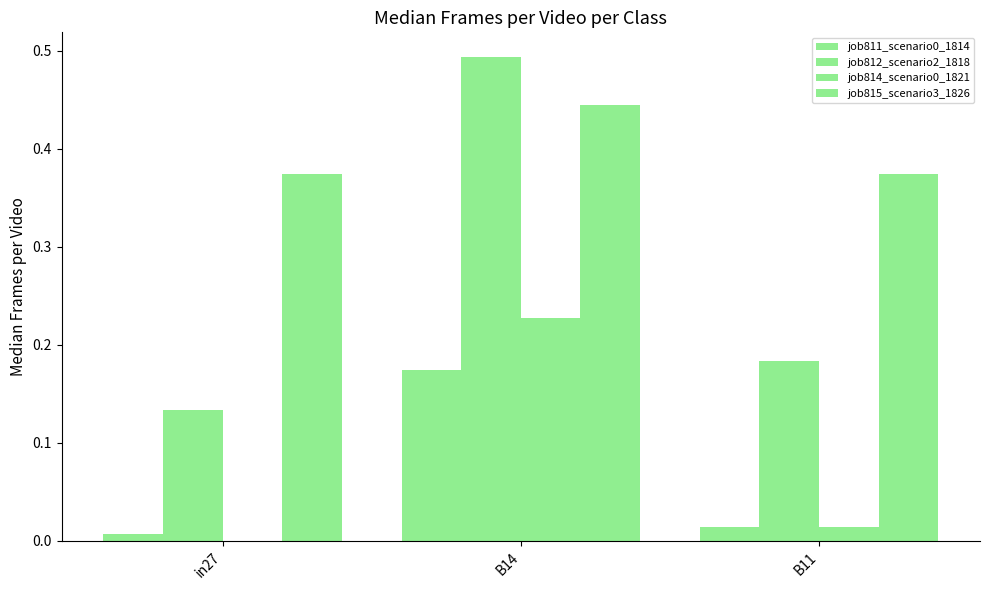

How many distinct data groups are displayed?

4